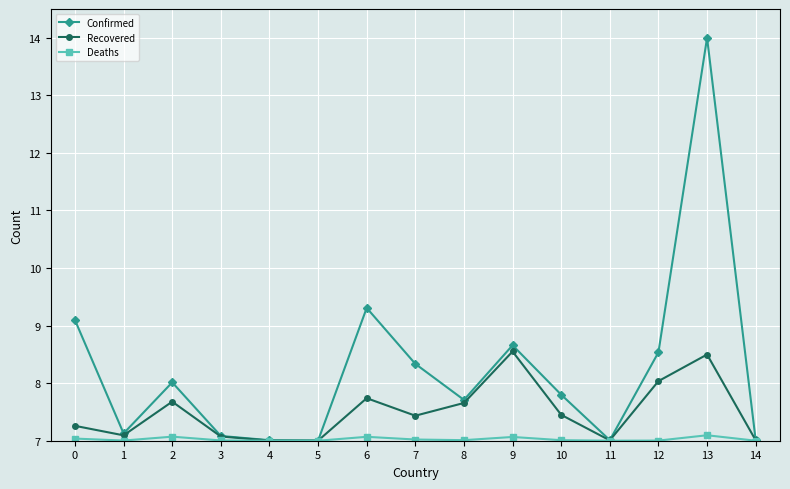

What is the maximum value shown in the chart?

14.0